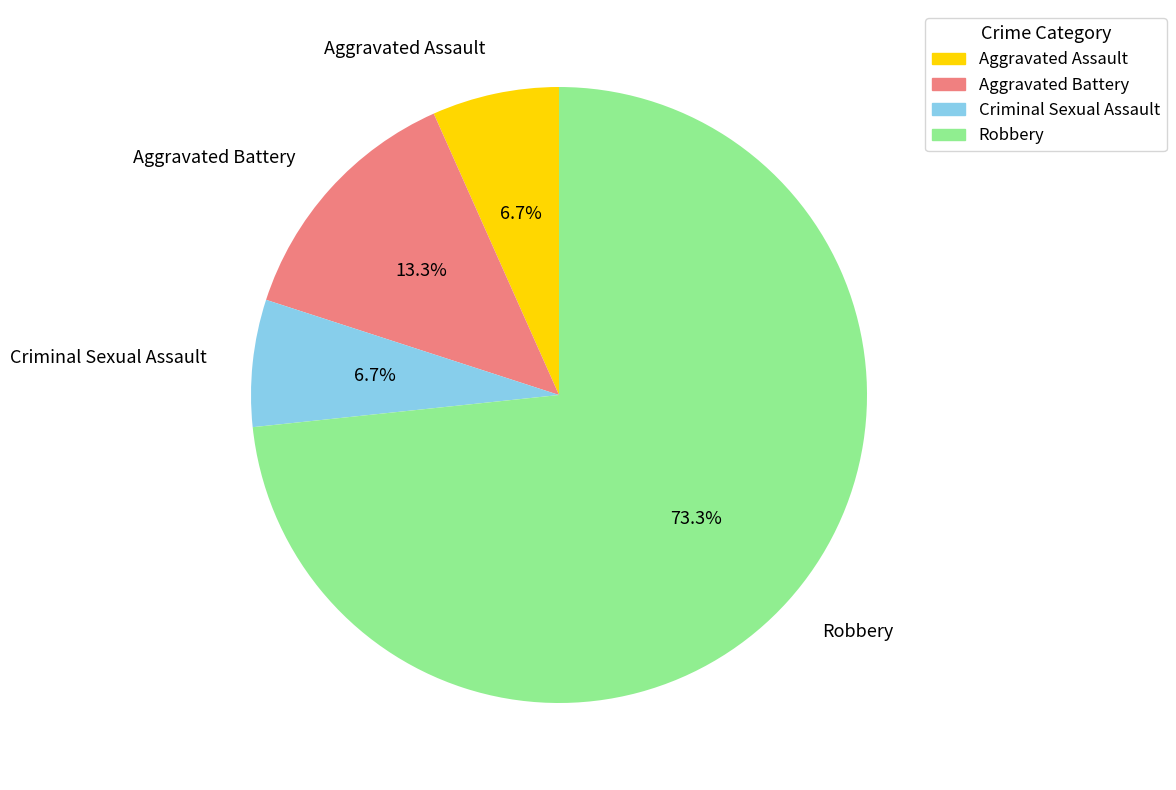

Is the sum of Aggravated Assault and Aggravated Battery greater than half?

No